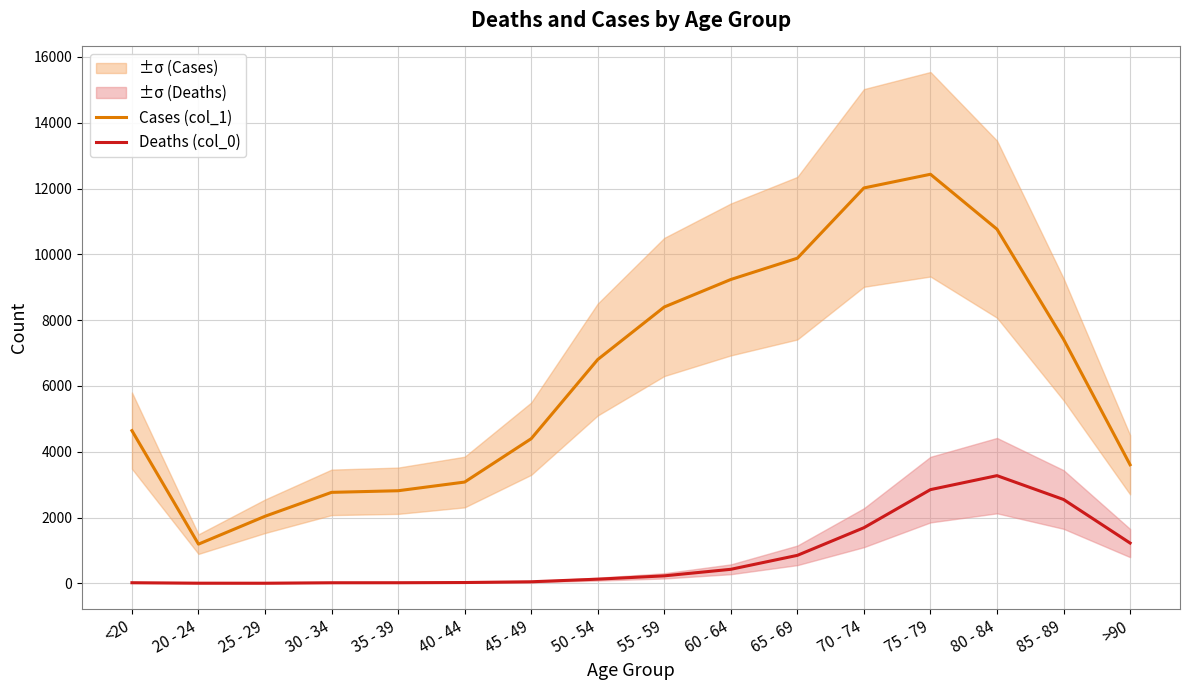

What is the difference between the highest and lowest values at 30 - 34?

2748